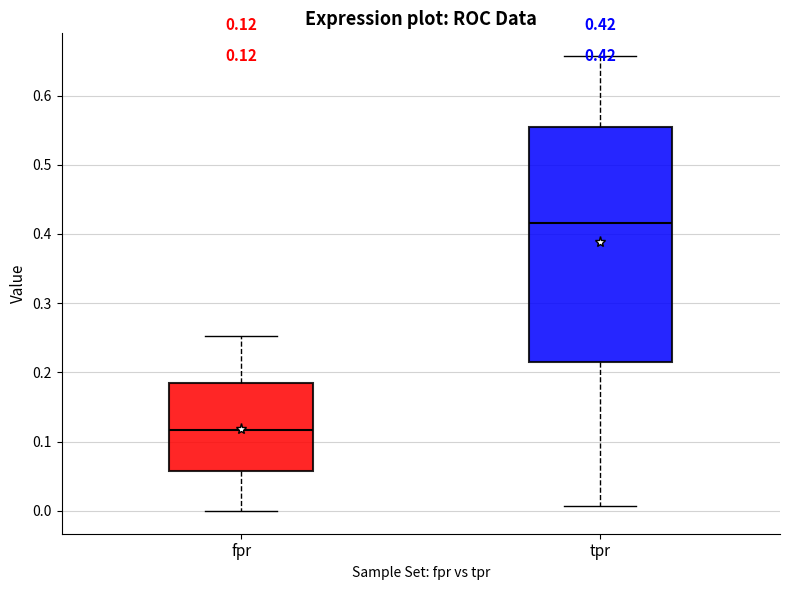

Which box's median line is the highest?

tpr